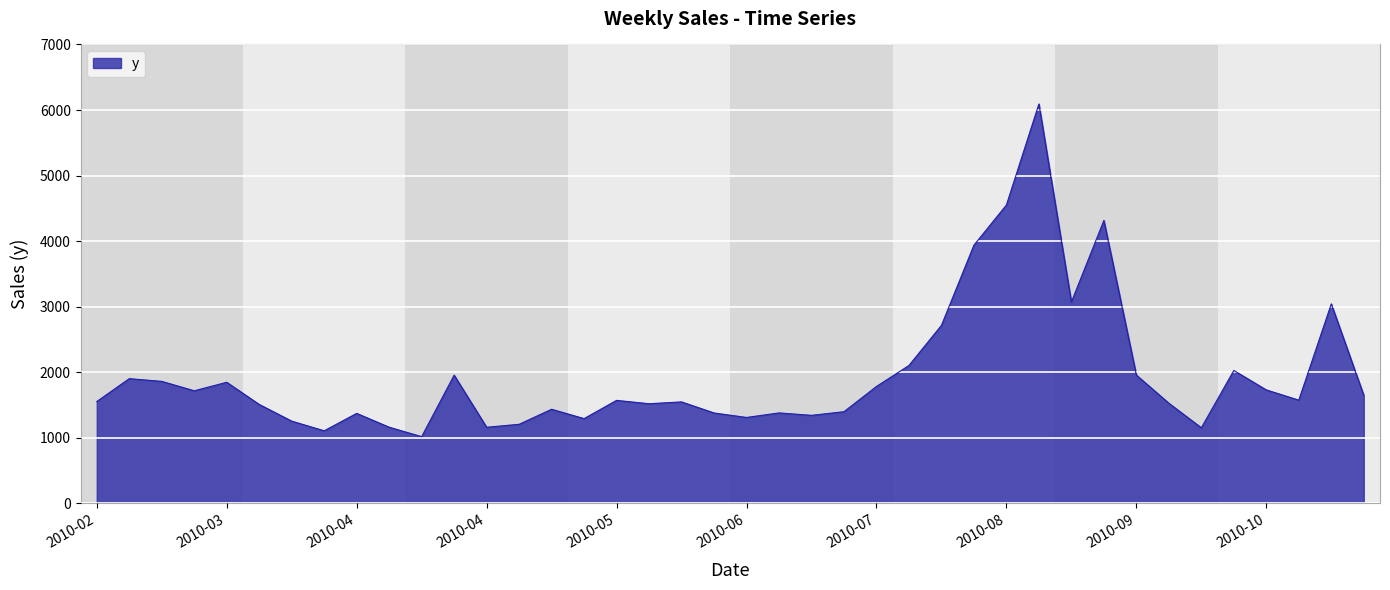

What is the difference between the maximum and minimum values?

5074.2